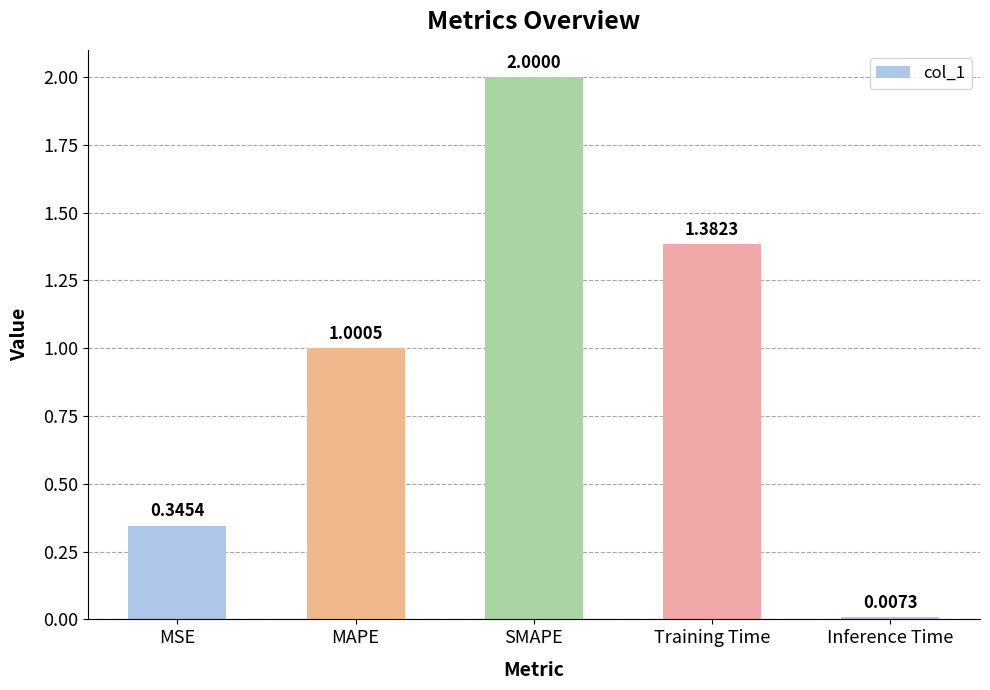

List the labels in order of value, smallest first.

Inference Time, MSE, MAPE, Training Time, SMAPE